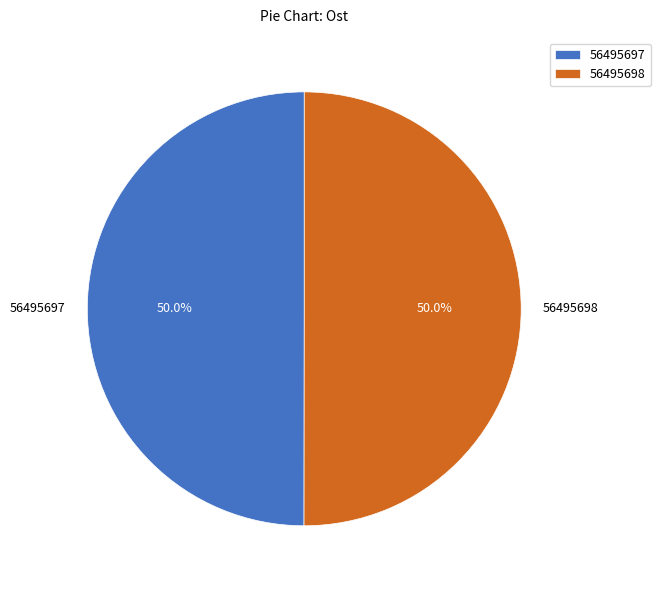

What is the ratio of the value at 56495698 to the value at 56495697?

1.0